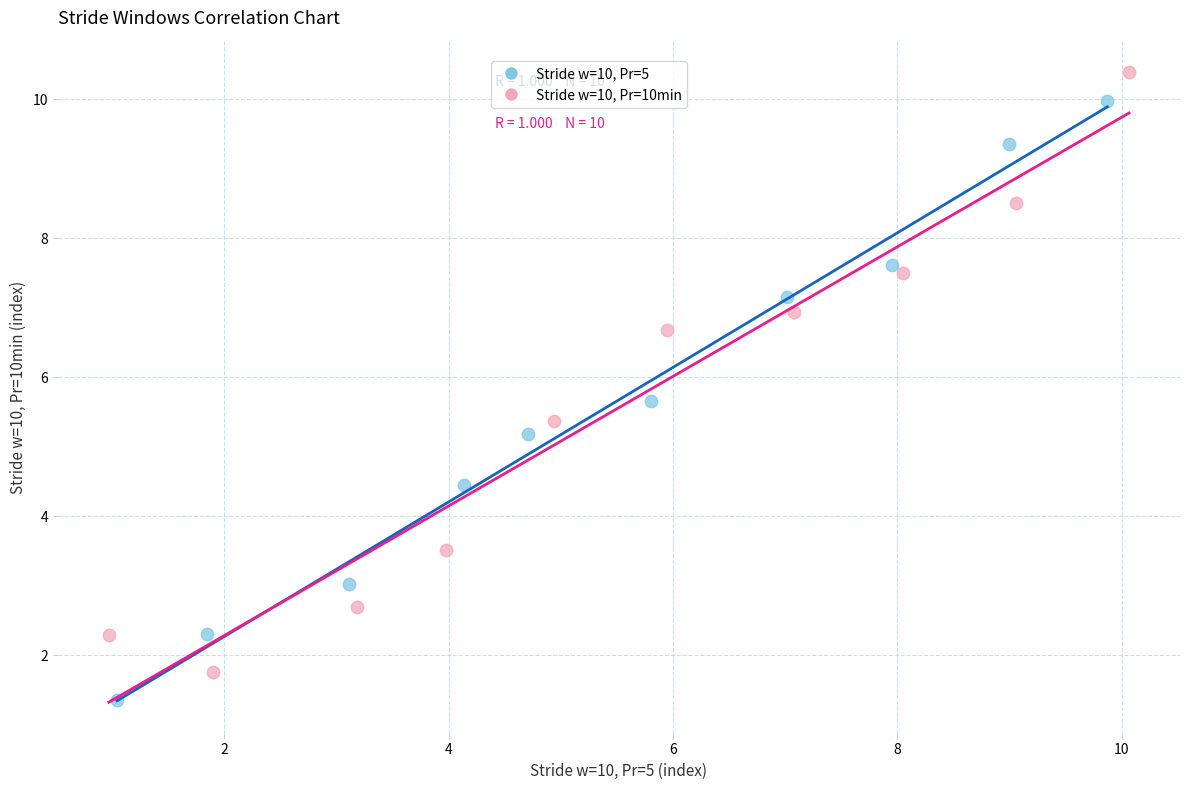

Which series contains the lowest Y value?

Stride w=10, Pr=5